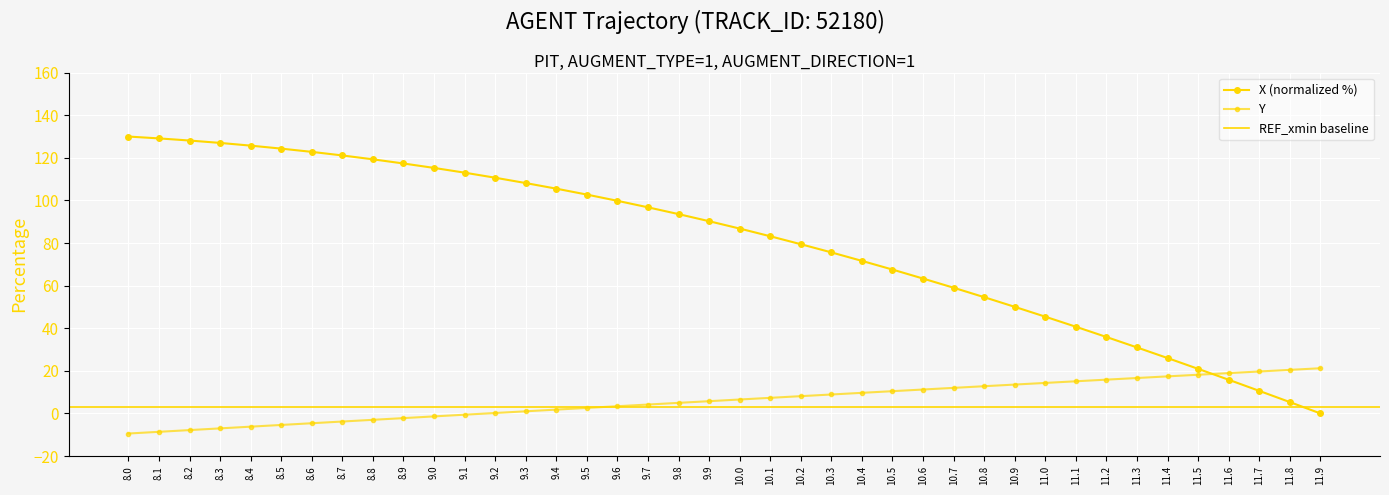

True or false: X and Y intersect in this chart.

True